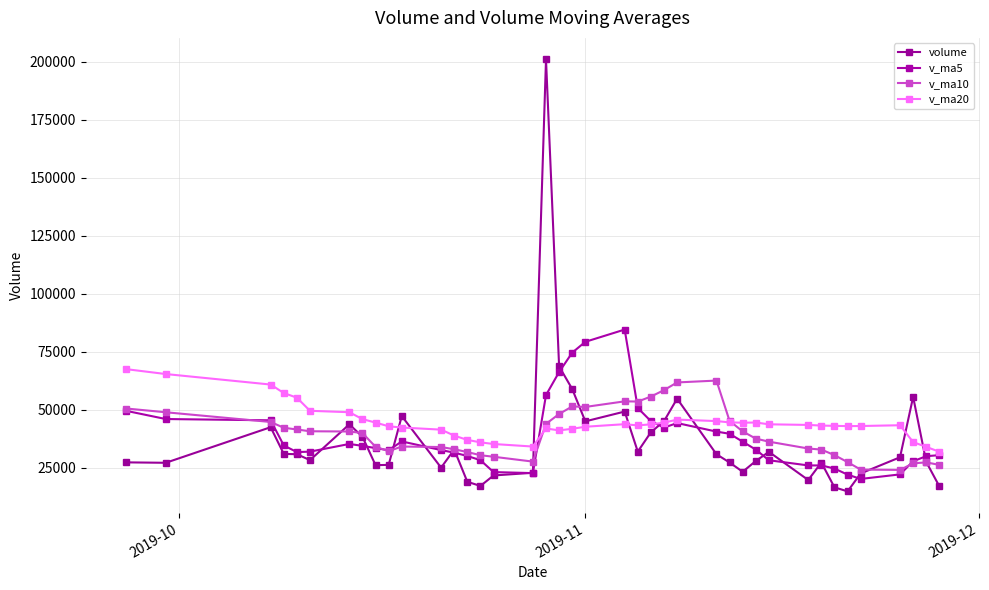

What is the sum of all v_ma10 values?

1592168.4